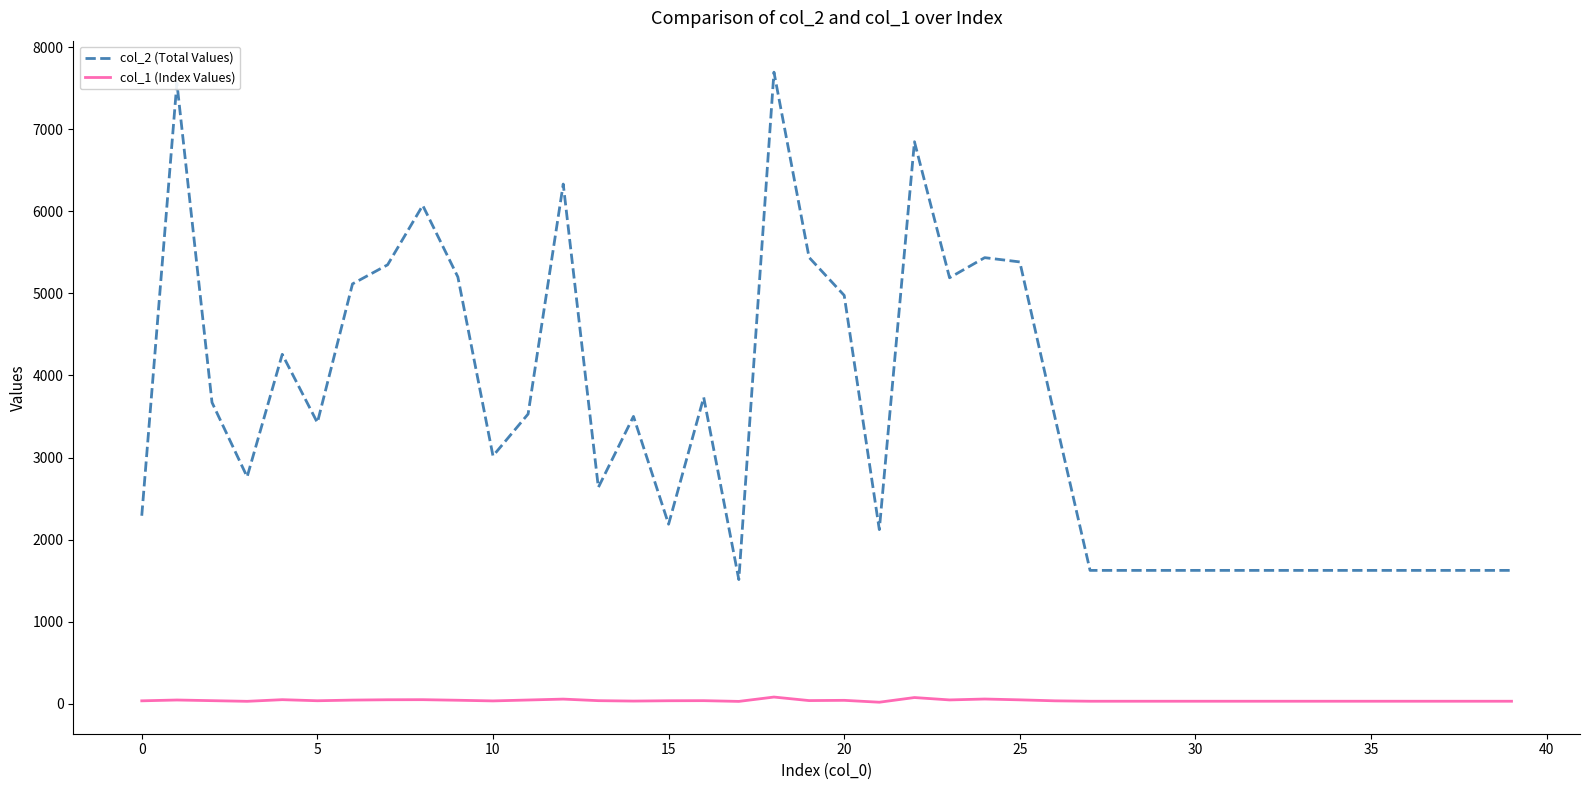

True or false: col_2 (Total Values) and col_1 (Index Values) intersect in this chart.

False